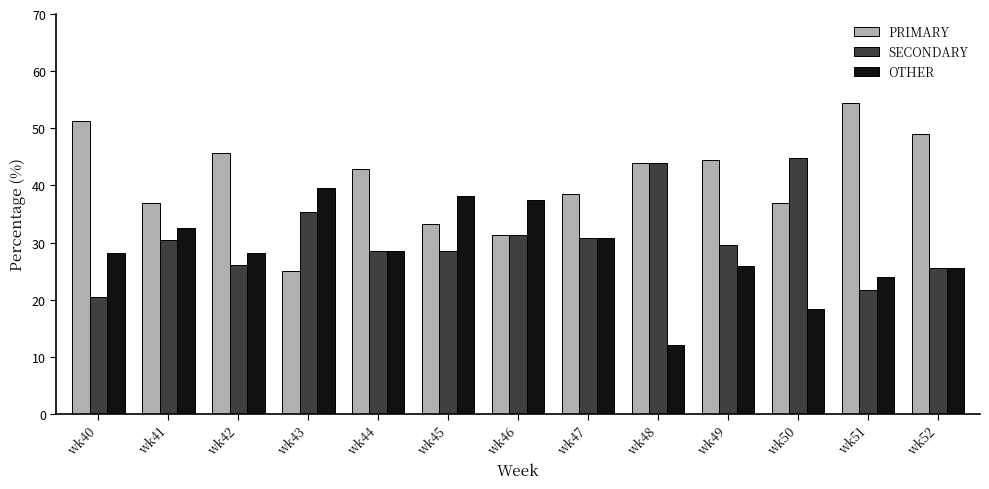

What is the maximum value shown in the chart?

54.3